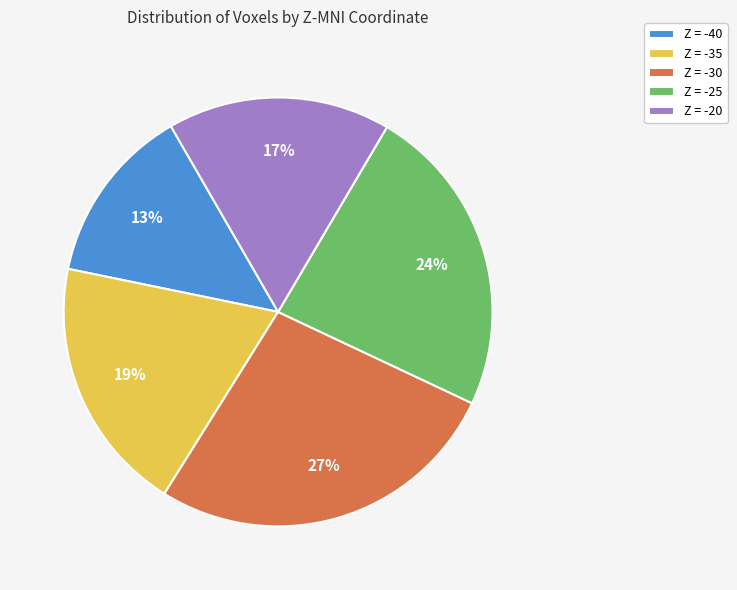

Does Z = -35 account for over 50% of the chart?

No